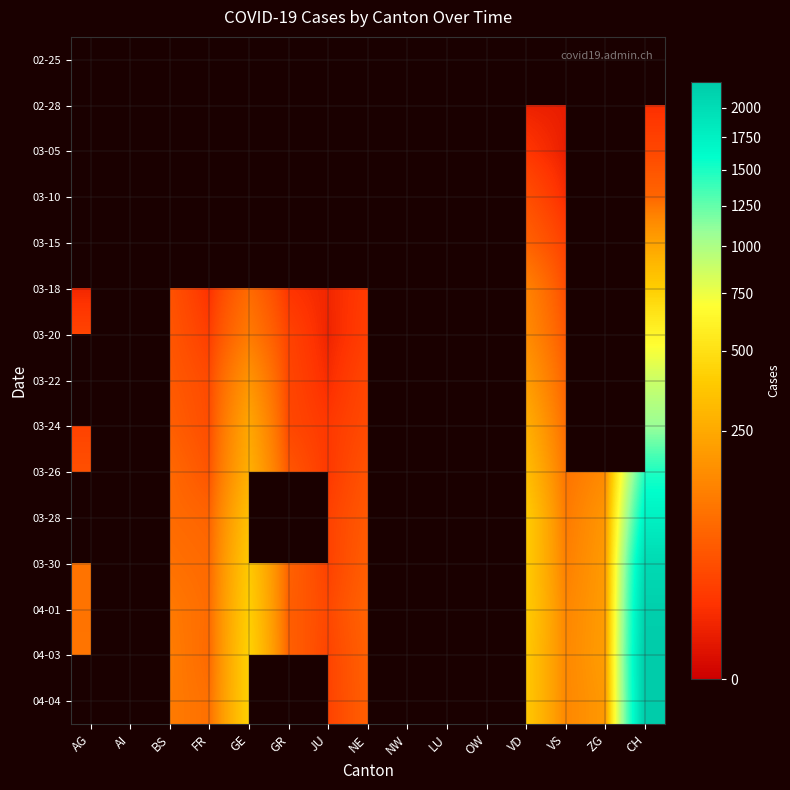

At how many categories does at least one series exceed 575?

1